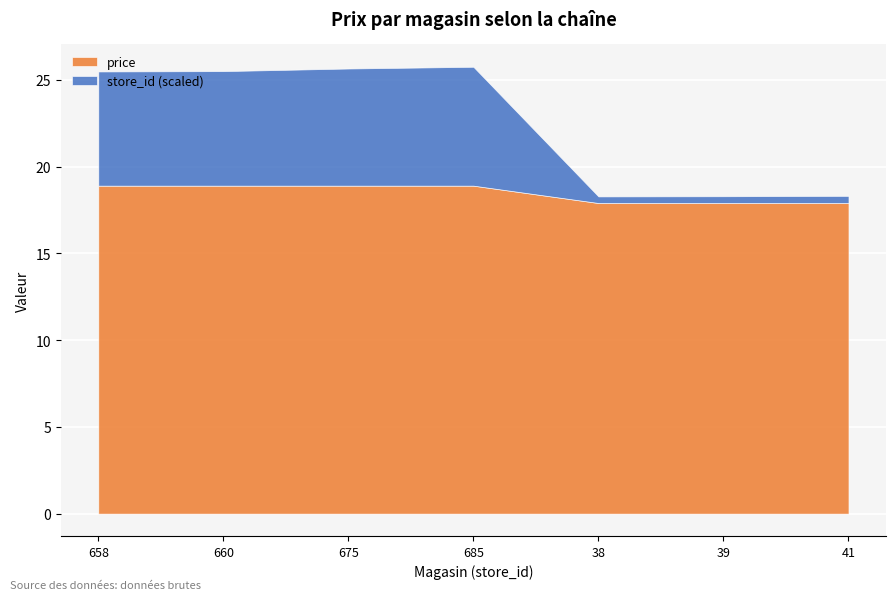

What is the total value across all series at 658?

25.5